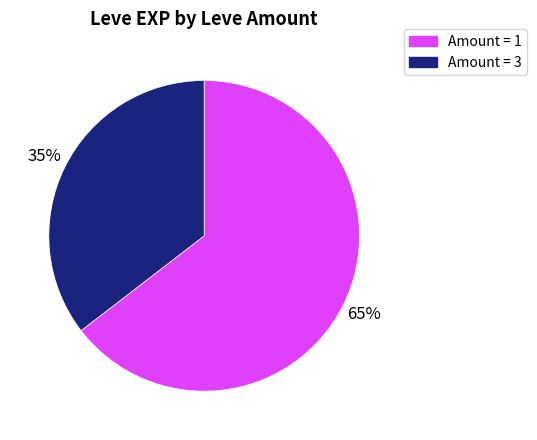

The Amount = 3 slice represents 35% of the pie. True or false?

True